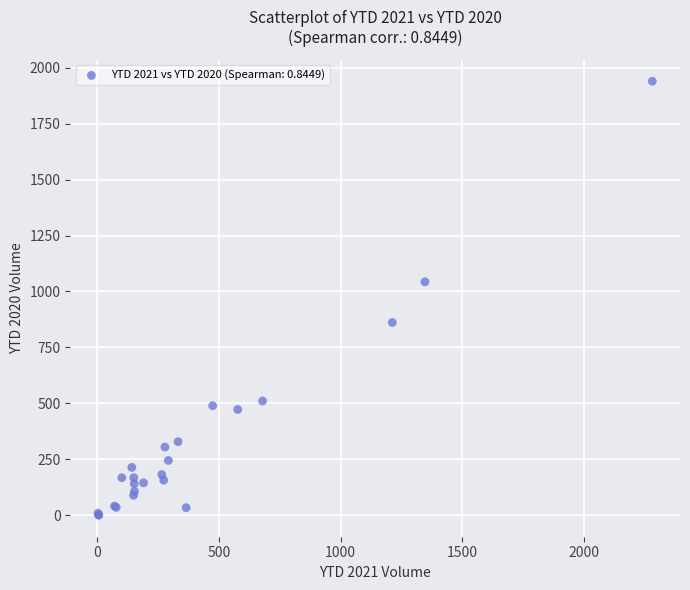

What Y value in the scatter plot is closest to 970?

1043